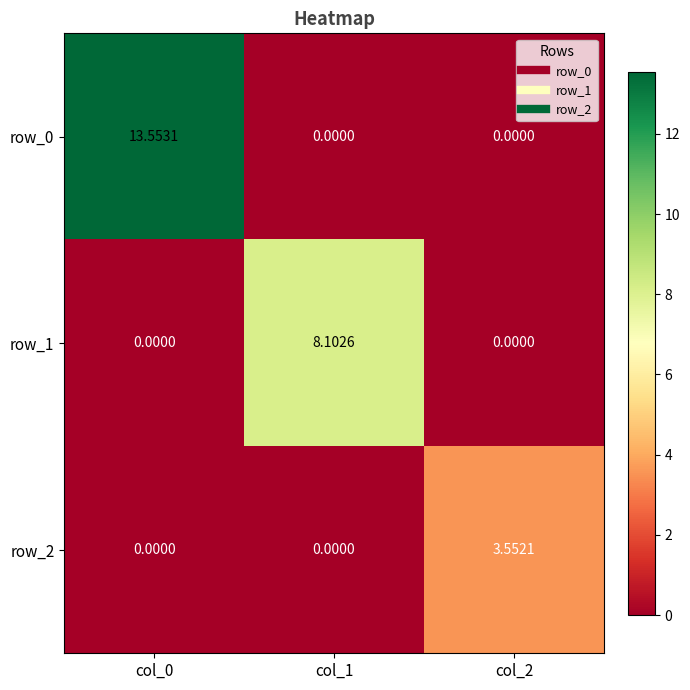

List the labels in order of row_2 value, smallest first.

col_0, col_1, col_2